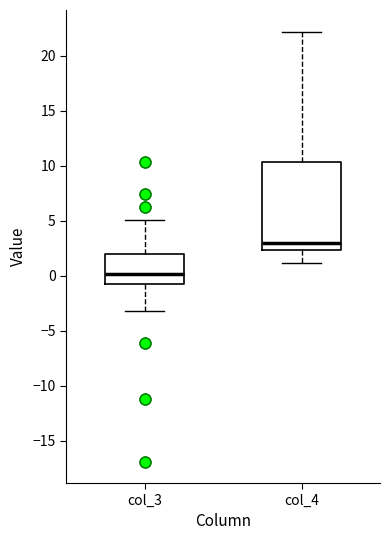

Comparing the boxes themselves (not the whiskers), which one is the tallest?

col_4